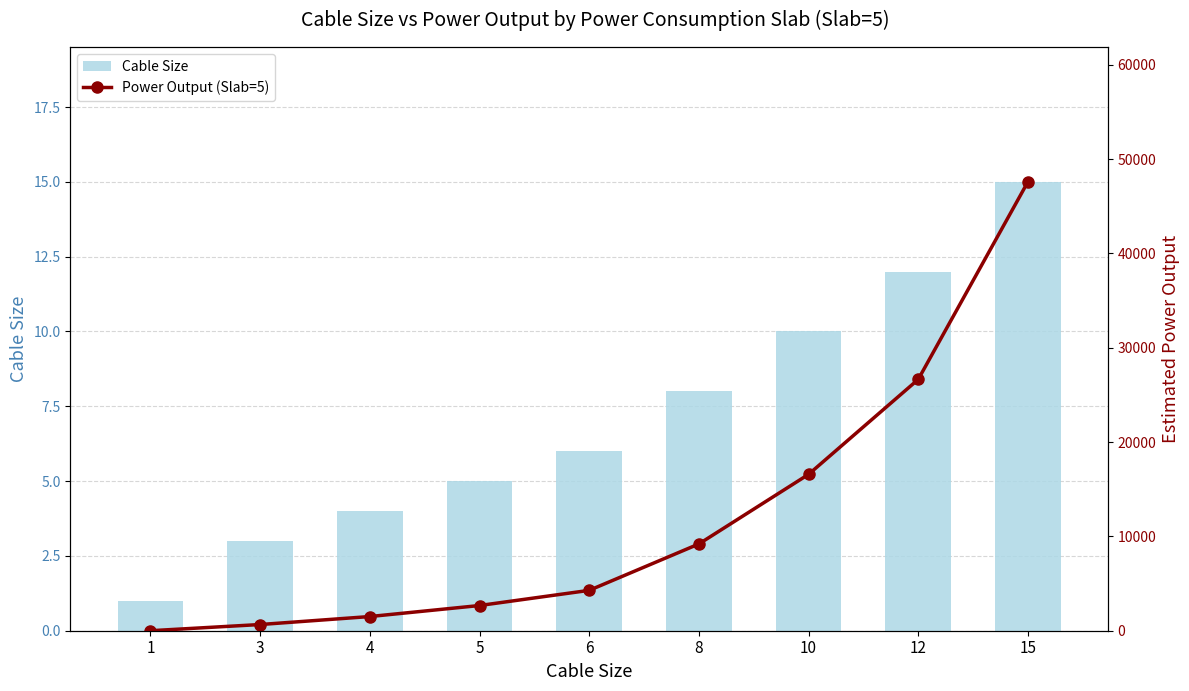

Between 8 and 1, which is larger?

8